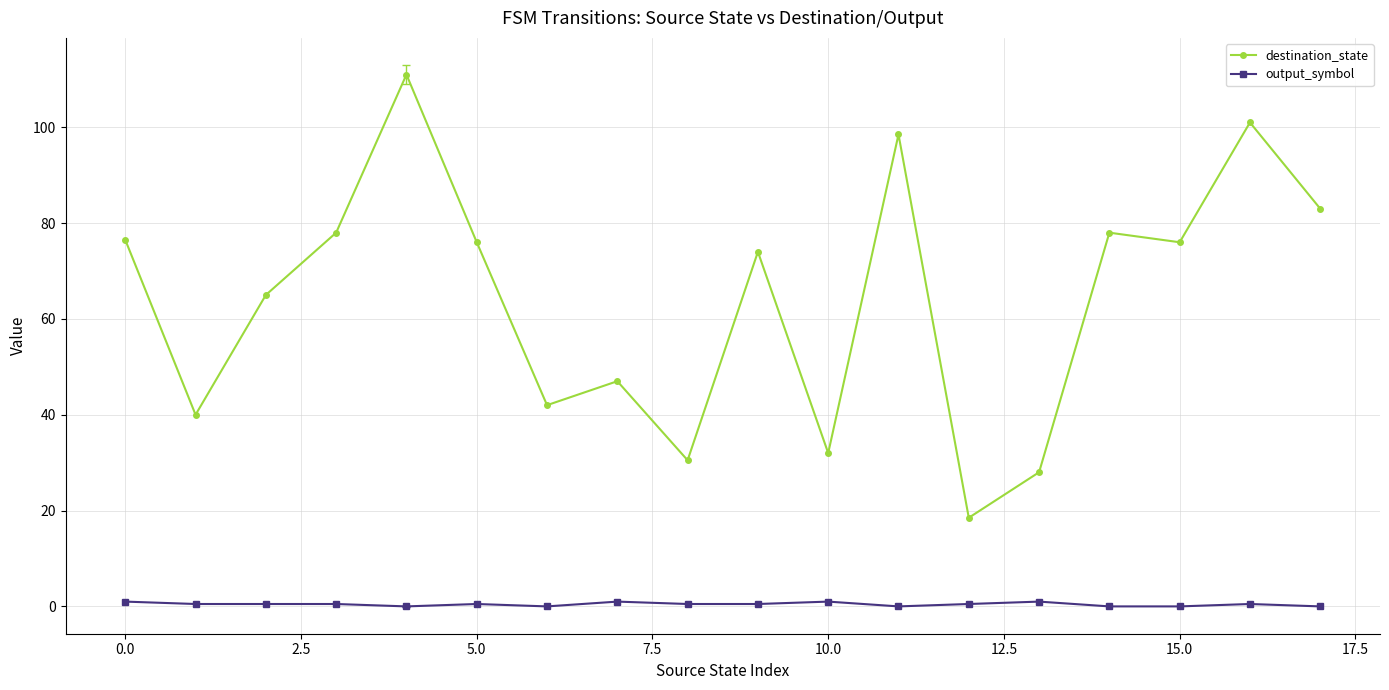

True or false: output_symbol and destination_state cross at least once.

False